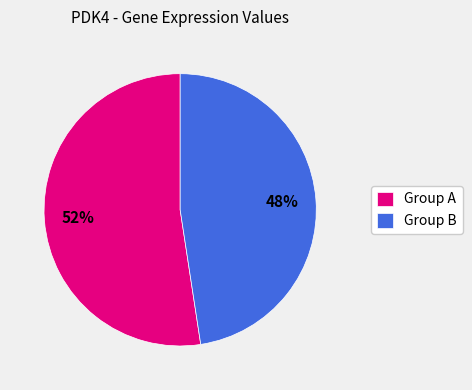

Does Group A account for over 50% of the chart?

Yes